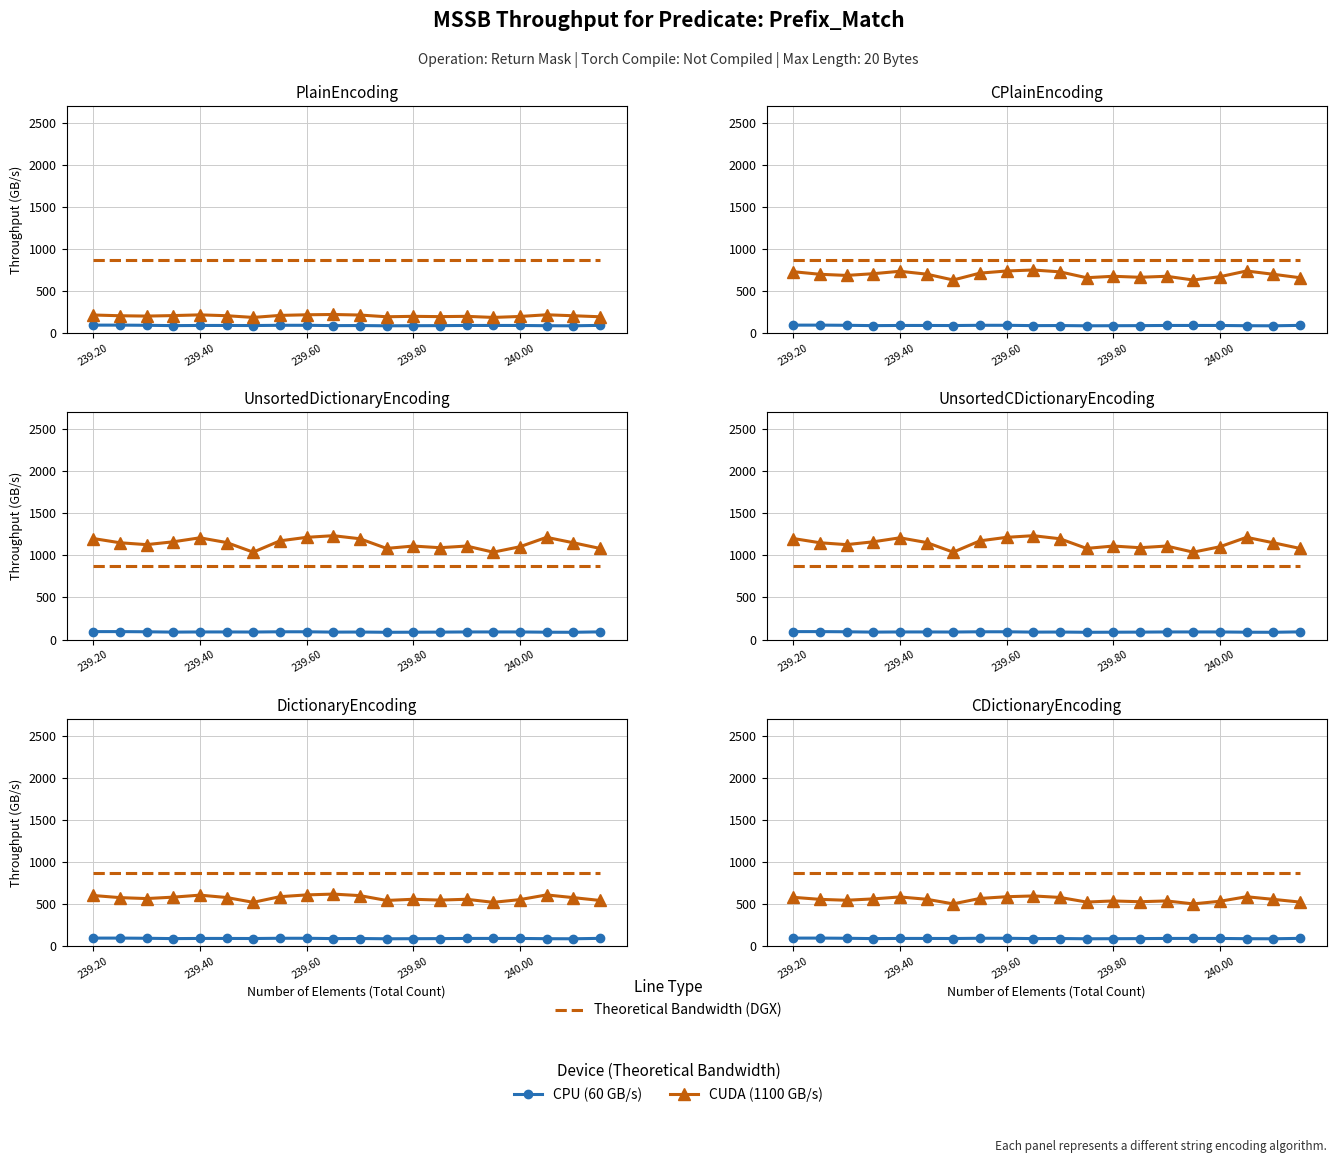

What are all the series names shown in the legend?

Theoretical Bandwidth (DGX), CPU (60 GB/s), CUDA (1100 GB/s)